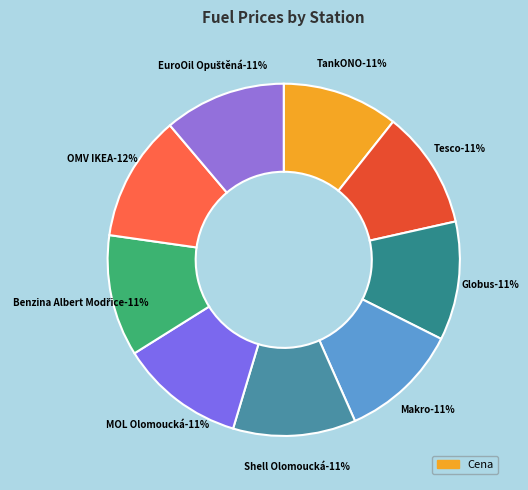

Is Globus the majority of the pie?

No